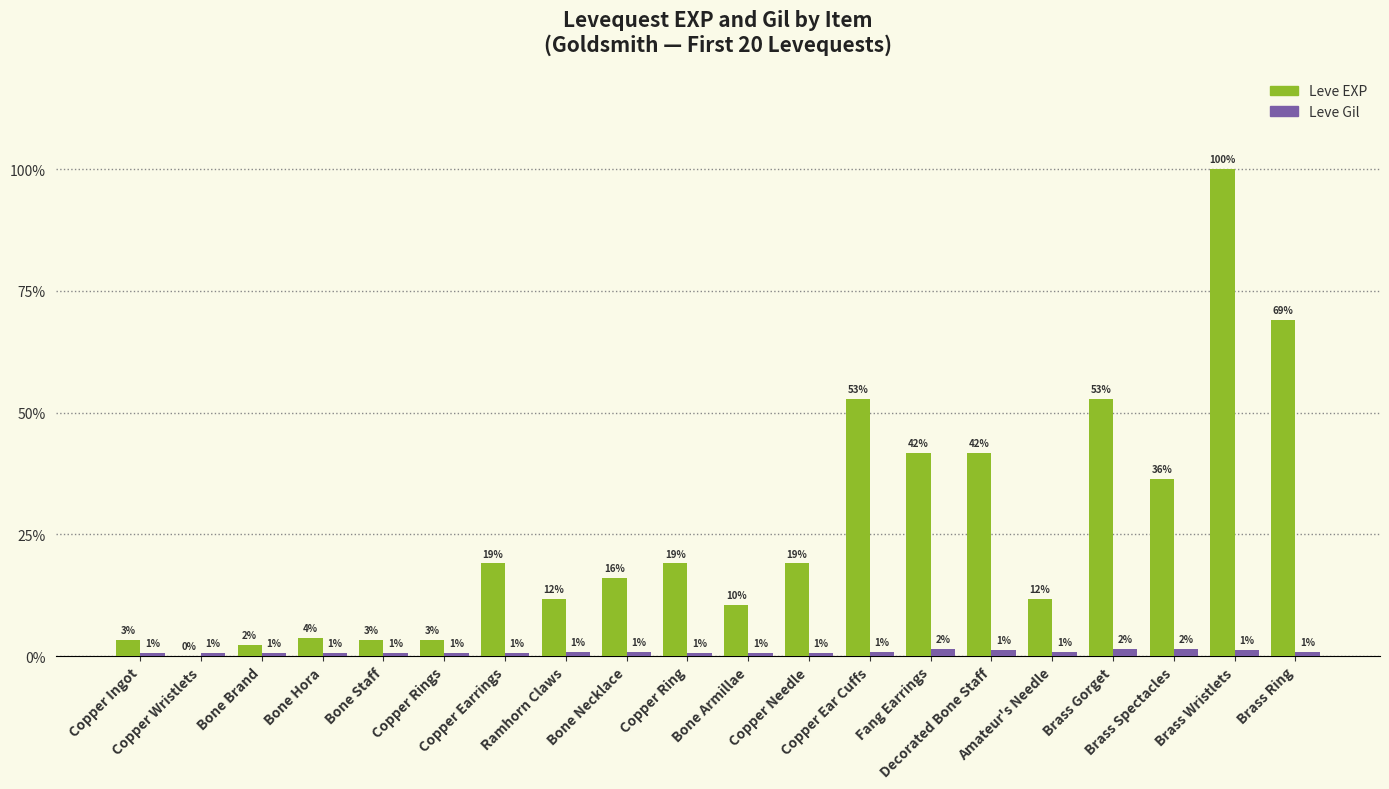

What is the label of the 15th bar from the left?

Decorated Bone Staff